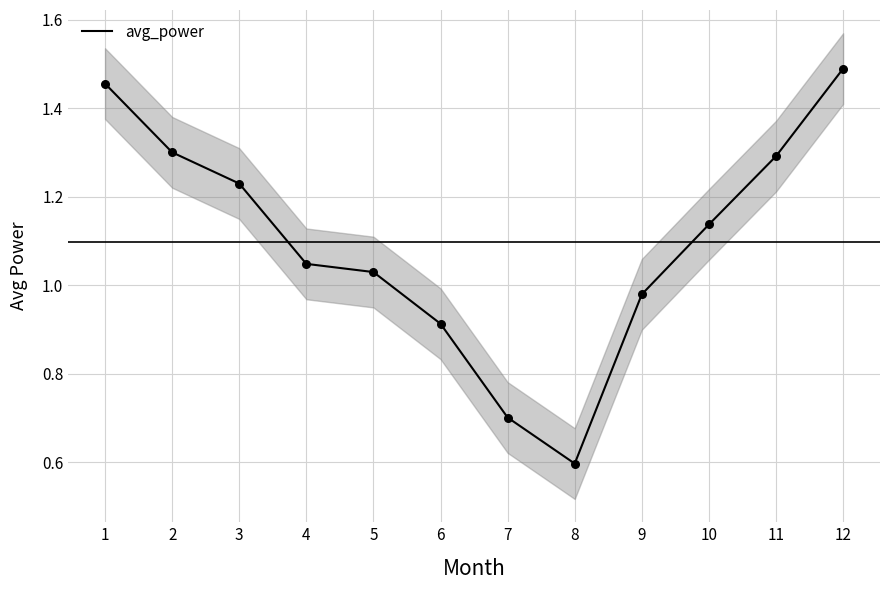

What is the change in value from 3 to 10?

-0.1